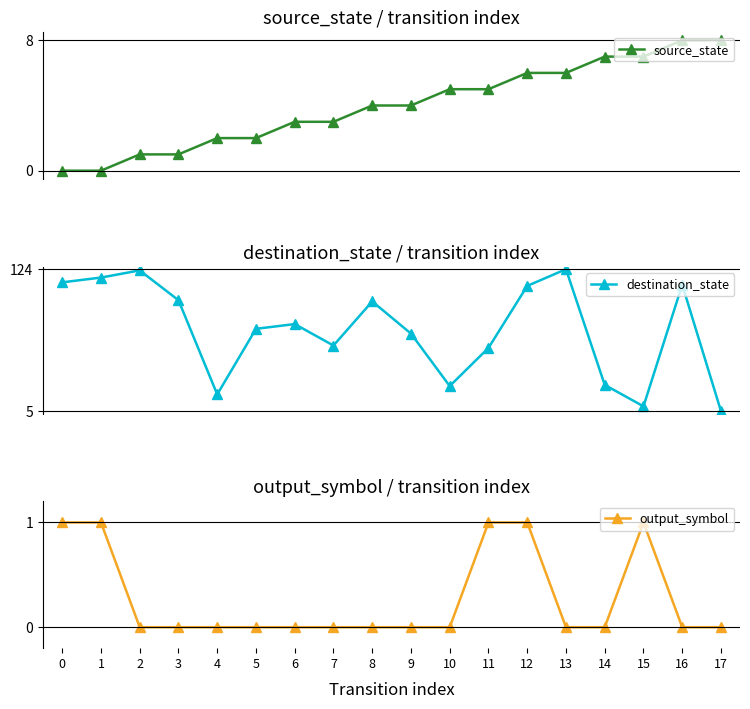

Reading left to right, transcribe all the data shown in this chart.

source_state: 0	0	1	1	2	2	3	3	4	4	5	5	6	6	7	7	8	8
destination_state: 113	117	123	98	19	74	78	60	97	70	26	58	110	124	27	9	111	5
output_symbol: 1	1	0	0	0	0	0	0	0	0	0	1	1	0	0	1	0	0